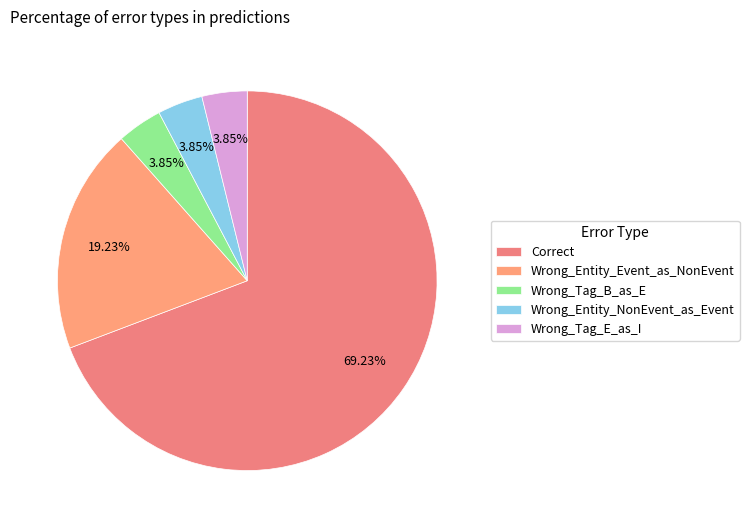

True or false: Correct accounts for 56% of the total.

False